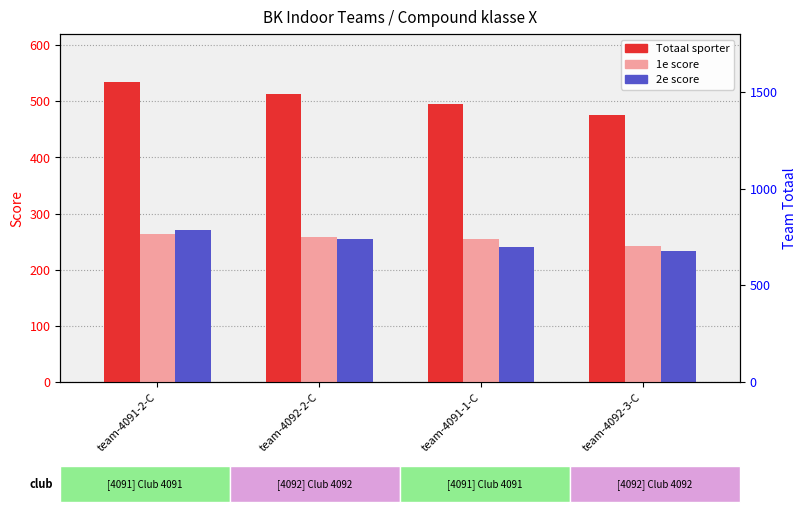

Count the Totaal sporter values in the range 495 to 534.

3